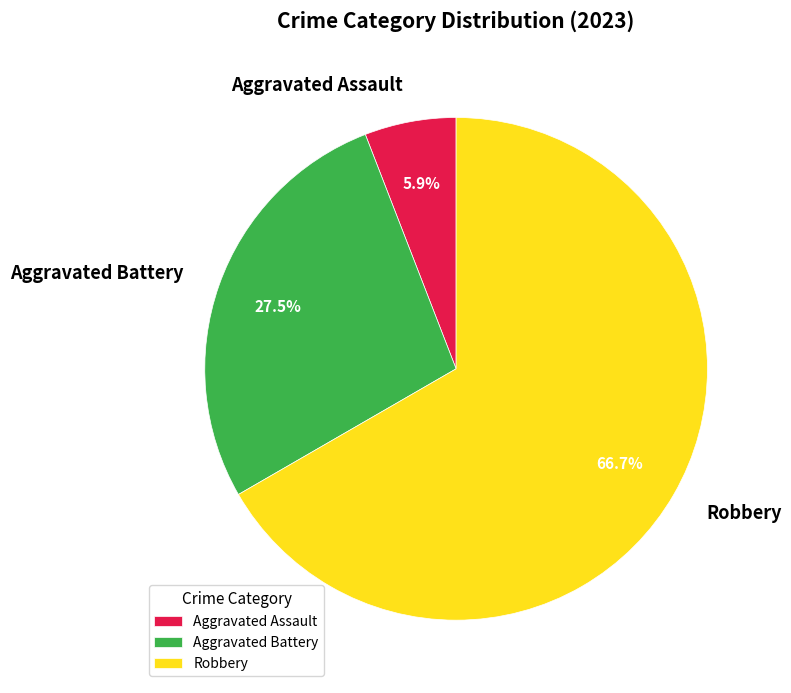

How many slices are in this pie chart?

3